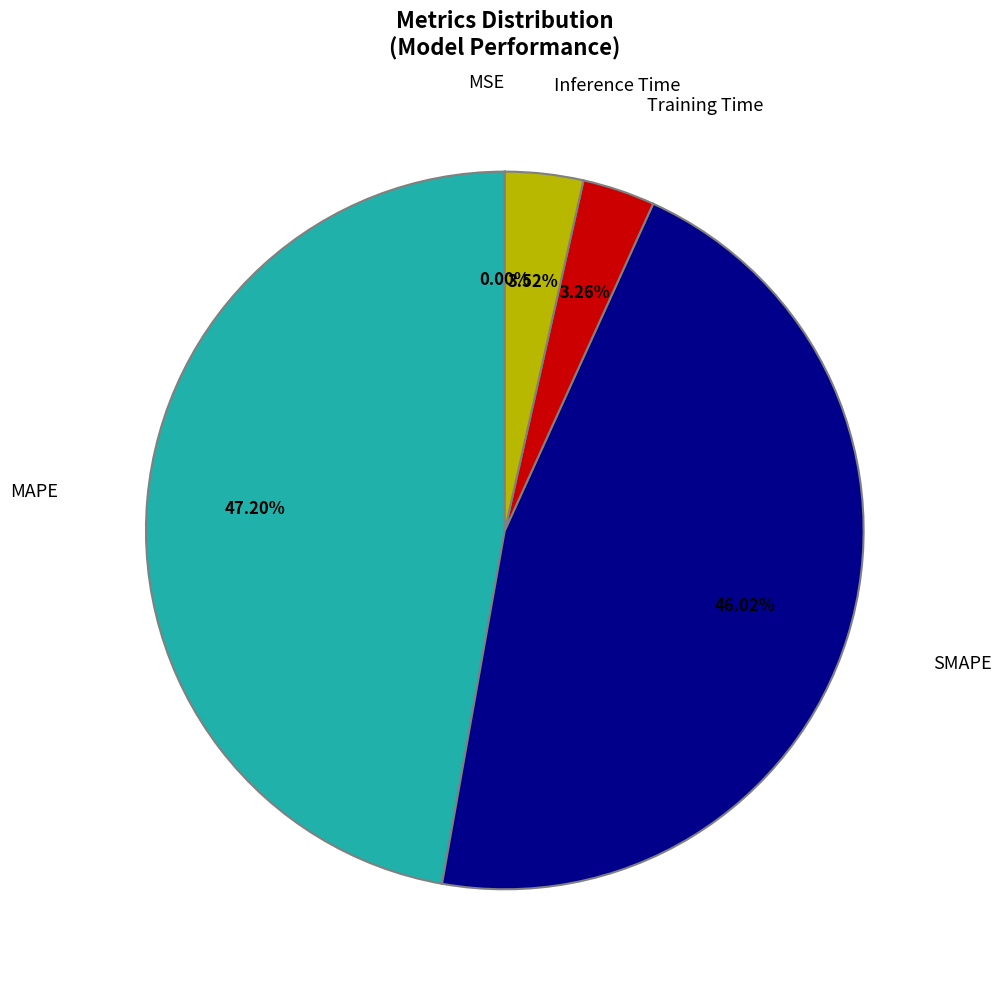

To the nearest percent, what portion does Inference Time represent?

4%